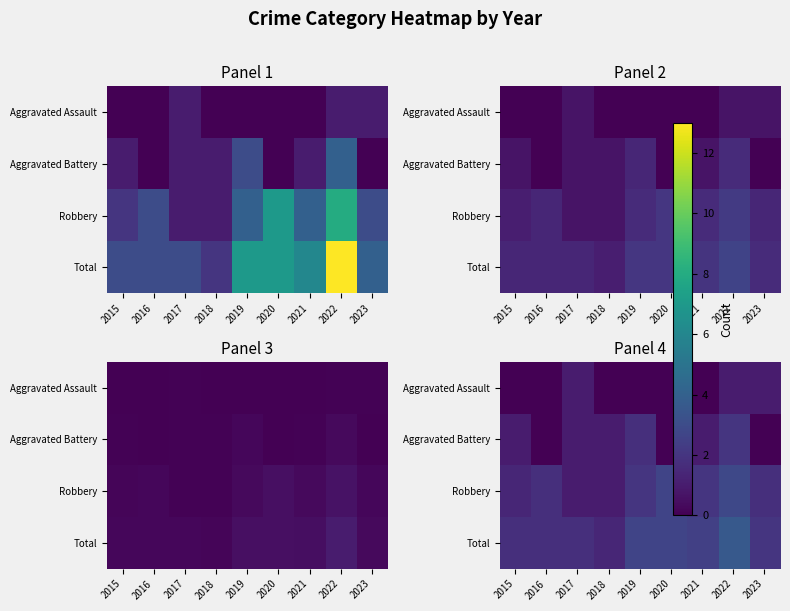

Is the value of Total at 2018 greater than the value of Aggravated Battery at 2016?

Yes